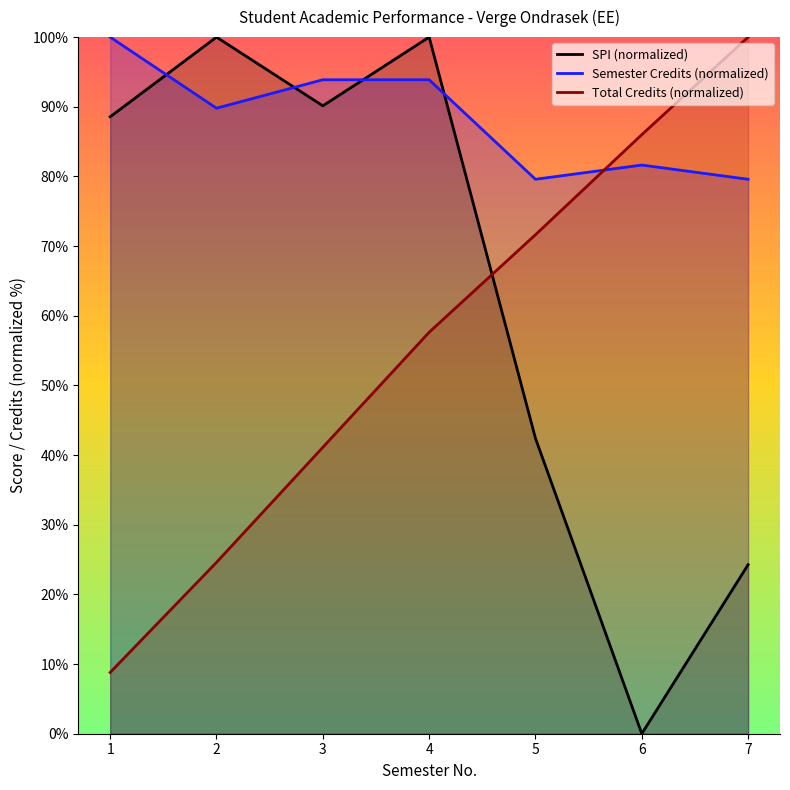

Rank the categories by SPI (normalized) value from highest to lowest.

2, 4, 3, 1, 5, 7, 6